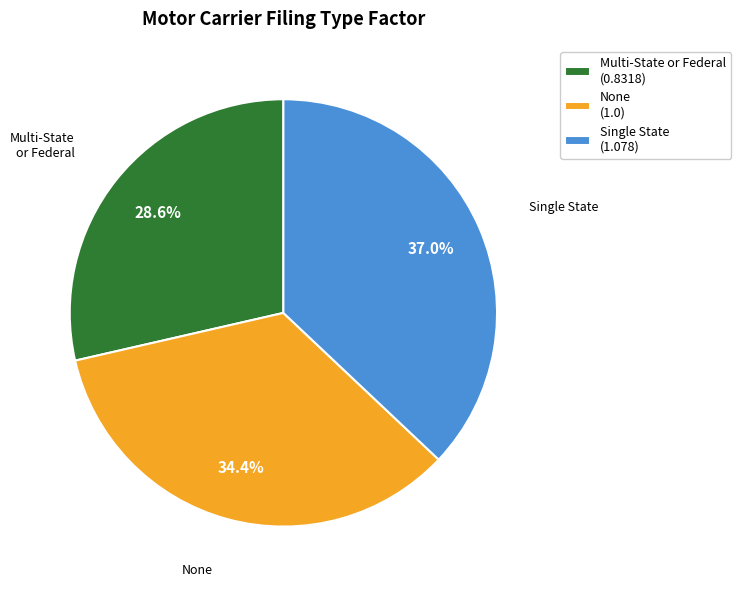

Rank the categories by value from highest to lowest.

Single State (1.078), None (1.0), Multi-State or Federal (0.8318)